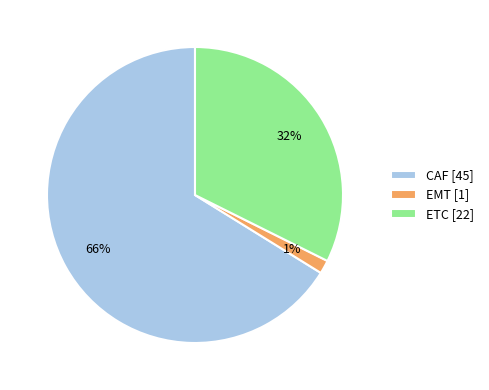

Which slice is the smallest?

EMT